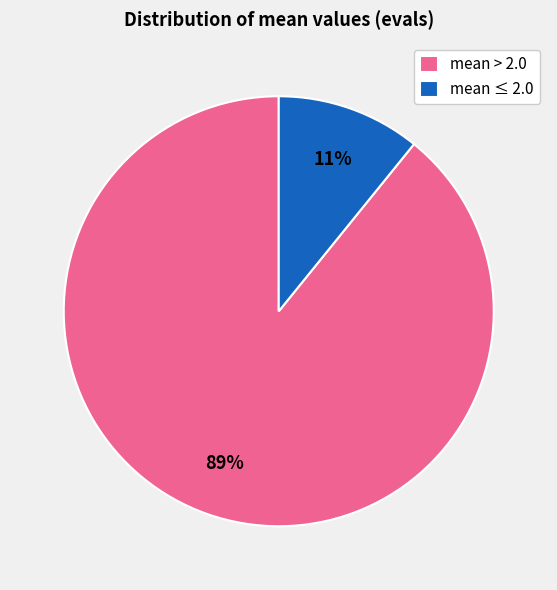

Which has a higher value, mean ≤ 2.0 or mean > 2.0?

mean > 2.0